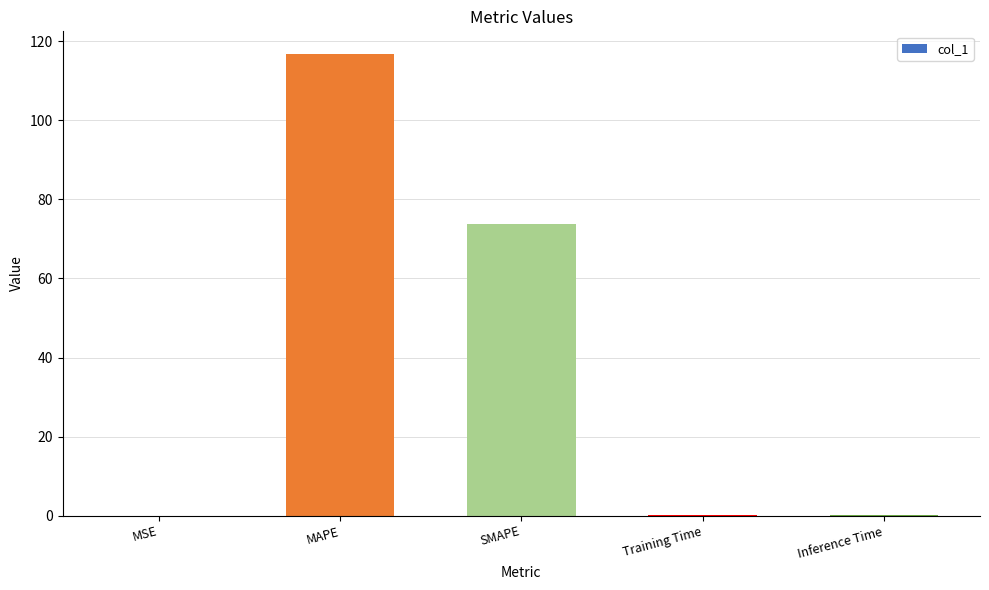

The value at SMAPE is 73.7. True or false?

True